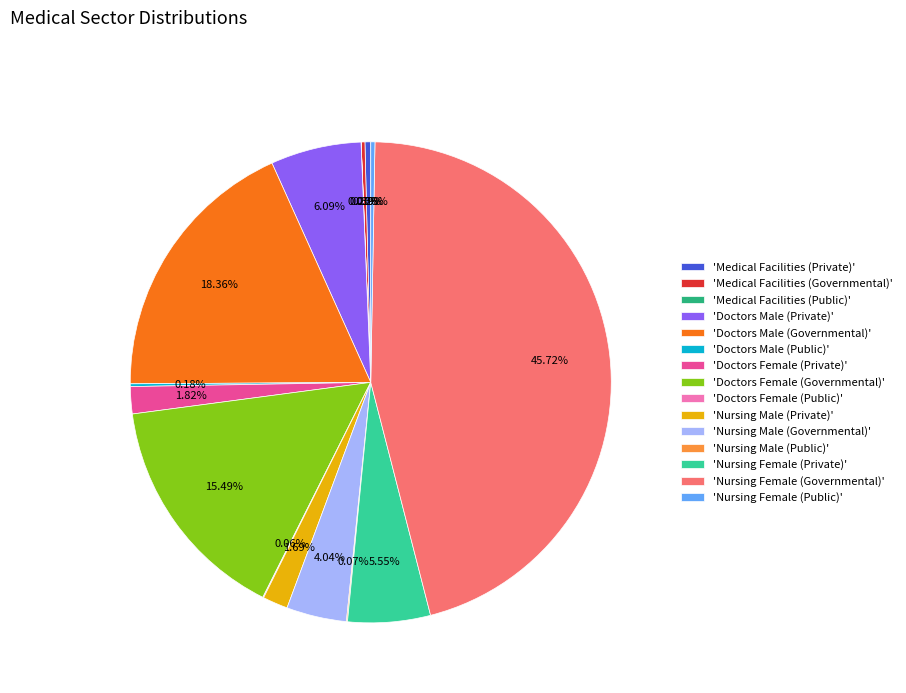

Is the sum of 'Doctors Female (Private)' and 'Nursing Male (Governmental)' greater than half?

No